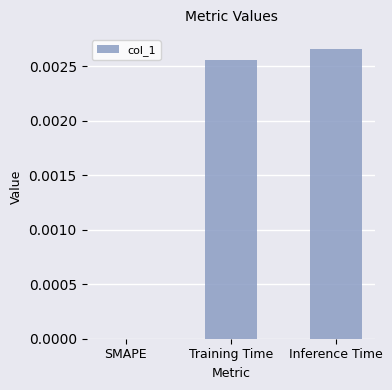

Between SMAPE and Training Time, which is larger?

Training Time